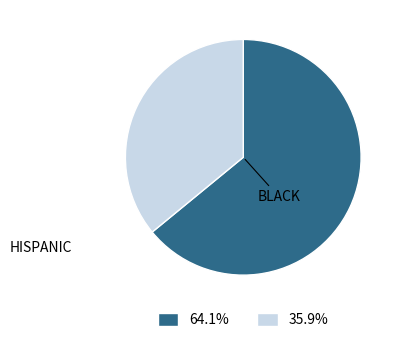

Which slice is the smallest?

HISPANIC